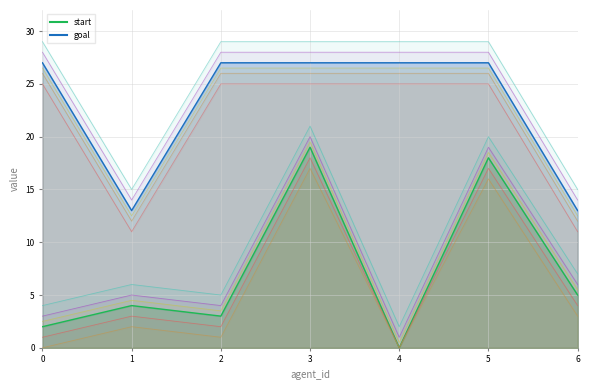

What is the average value of the goal series?

23